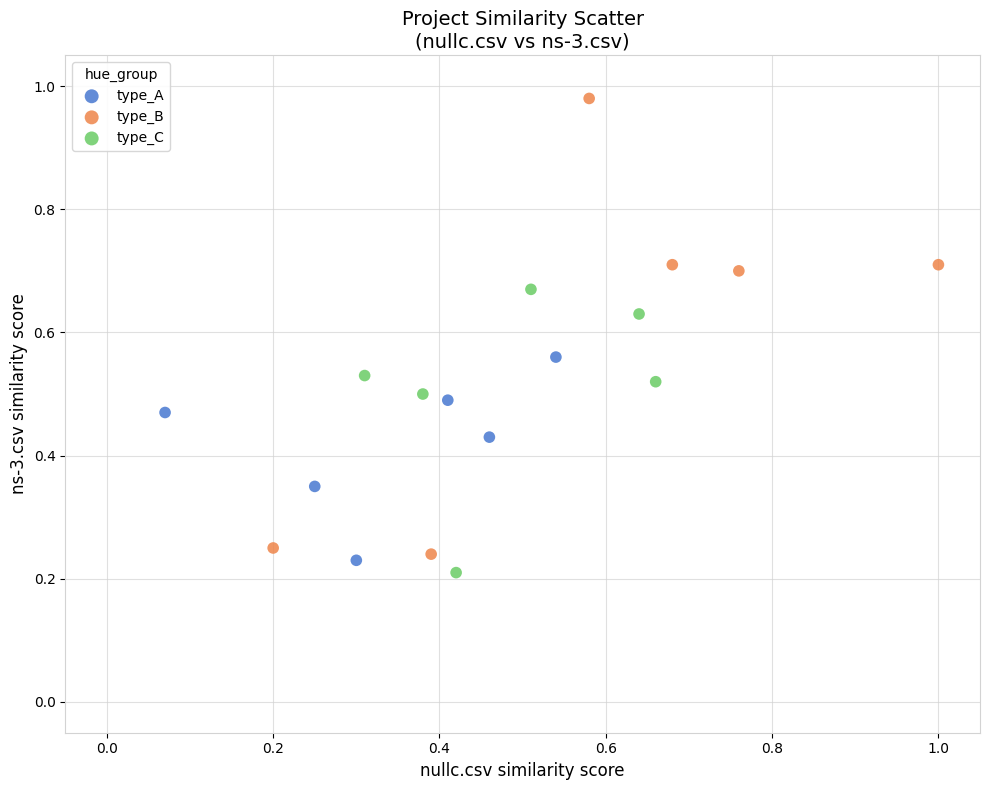

Which series reaches the maximum Y coordinate?

type_B